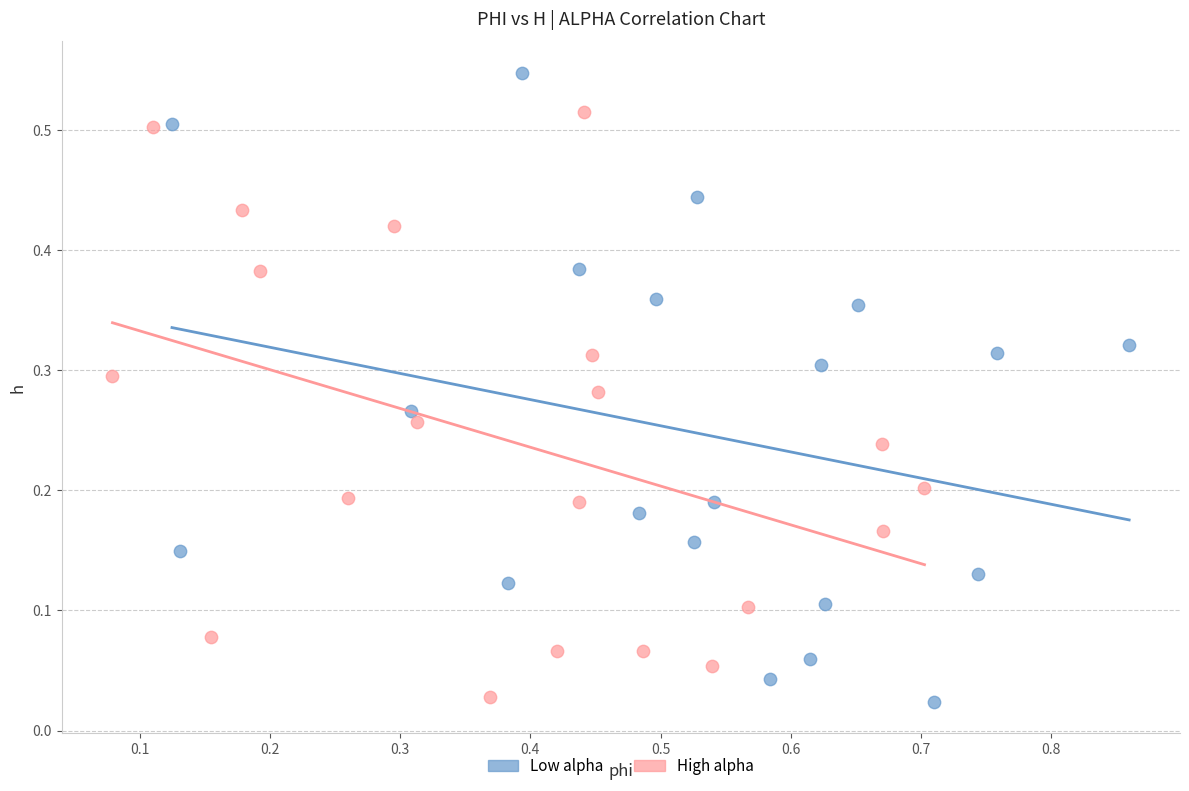

Which series reaches the maximum Y coordinate?

Low alpha